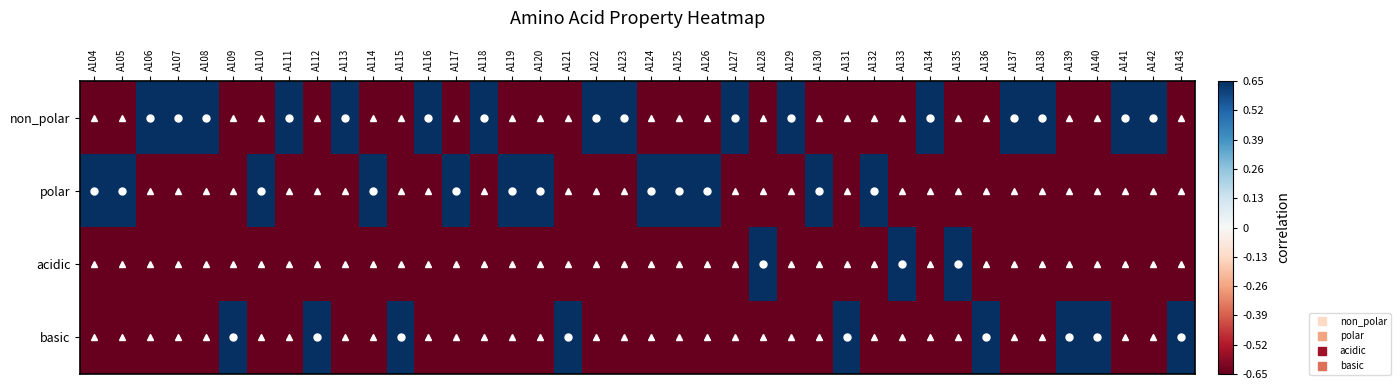

Reading left to right, what are all the values shown in this chart?

non_polar: A104=-0.7	A105=-0.7	A106=0.7	A107=0.7	A108=0.7	A109=-0.7	A110=-0.7	A111=0.7	A112=-0.7	A113=0.7	A114=-0.7	A115=-0.7	A116=0.7	A117=-0.7	A118=0.7	A119=-0.7	A120=-0.7	A121=-0.7	A122=0.7	A123=0.7	A124=-0.7	A125=-0.7	A126=-0.7	A127=0.7	A128=-0.7	A129=0.7	A130=-0.7	A131=-0.7	A132=-0.7	A133=-0.7	A134=0.7	A135=-0.7	A136=-0.7	A137=0.7	A138=0.7	A139=-0.7	A140=-0.7	A141=0.7	A142=0.7	A143=-0.7
polar: A104=0.7	A105=0.7	A106=-0.7	A107=-0.7	A108=-0.7	A109=-0.7	A110=0.7	A111=-0.7	A112=-0.7	A113=-0.7	A114=0.7	A115=-0.7	A116=-0.7	A117=0.7	A118=-0.7	A119=0.7	A120=0.7	A121=-0.7	A122=-0.7	A123=-0.7	A124=0.7	A125=0.7	A126=0.7	A127=-0.7	A128=-0.7	A129=-0.7	A130=0.7	A131=-0.7	A132=0.7	A133=-0.7	A134=-0.7	A135=-0.7	A136=-0.7	A137=-0.7	A138=-0.7	A139=-0.7	A140=-0.7	A141=-0.7	A142=-0.7	A143=-0.7
acidic: A104=-0.7	A105=-0.7	A106=-0.7	A107=-0.7	A108=-0.7	A109=-0.7	A110=-0.7	A111=-0.7	A112=-0.7	A113=-0.7	A114=-0.7	A115=-0.7	A116=-0.7	A117=-0.7	A118=-0.7	A119=-0.7	A120=-0.7	A121=-0.7	A122=-0.7	A123=-0.7	A124=-0.7	A125=-0.7	A126=-0.7	A127=-0.7	A128=0.7	A129=-0.7	A130=-0.7	A131=-0.7	A132=-0.7	A133=0.7	A134=-0.7	A135=0.7	A136=-0.7	A137=-0.7	A138=-0.7	A139=-0.7	A140=-0.7	A141=-0.7	A142=-0.7	A143=-0.7
basic: A104=-0.7	A105=-0.7	A106=-0.7	A107=-0.7	A108=-0.7	A109=0.7	A110=-0.7	A111=-0.7	A112=0.7	A113=-0.7	A114=-0.7	A115=0.7	A116=-0.7	A117=-0.7	A118=-0.7	A119=-0.7	A120=-0.7	A121=0.7	A122=-0.7	A123=-0.7	A124=-0.7	A125=-0.7	A126=-0.7	A127=-0.7	A128=-0.7	A129=-0.7	A130=-0.7	A131=0.7	A132=-0.7	A133=-0.7	A134=-0.7	A135=-0.7	A136=0.7	A137=-0.7	A138=-0.7	A139=0.7	A140=0.7	A141=-0.7	A142=-0.7	A143=0.7